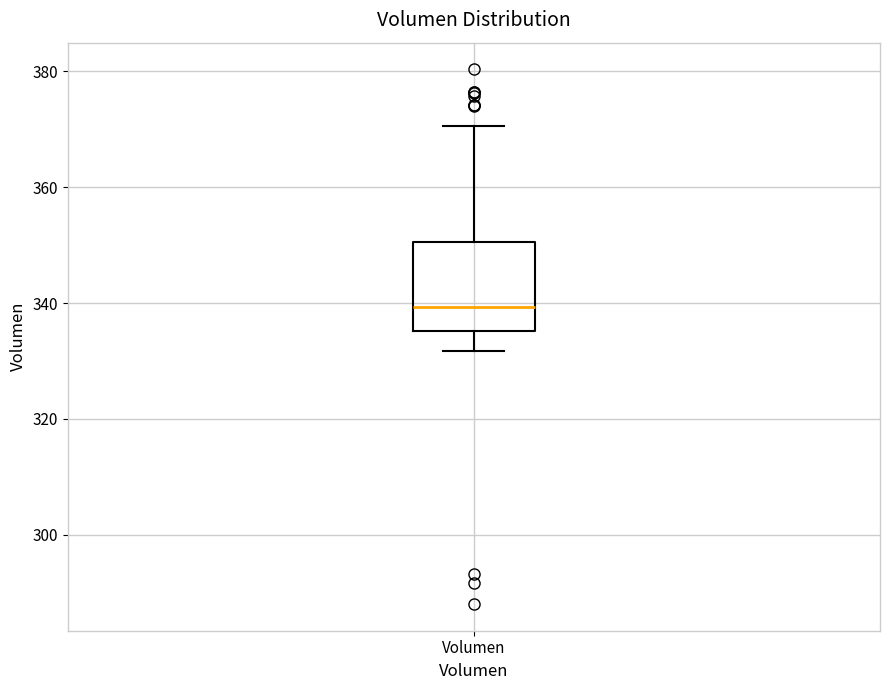

Where does the median line of the box for Volumen sit on the y-axis? The values are not printed on the chart, so give them approximately, as read against the axis.

340